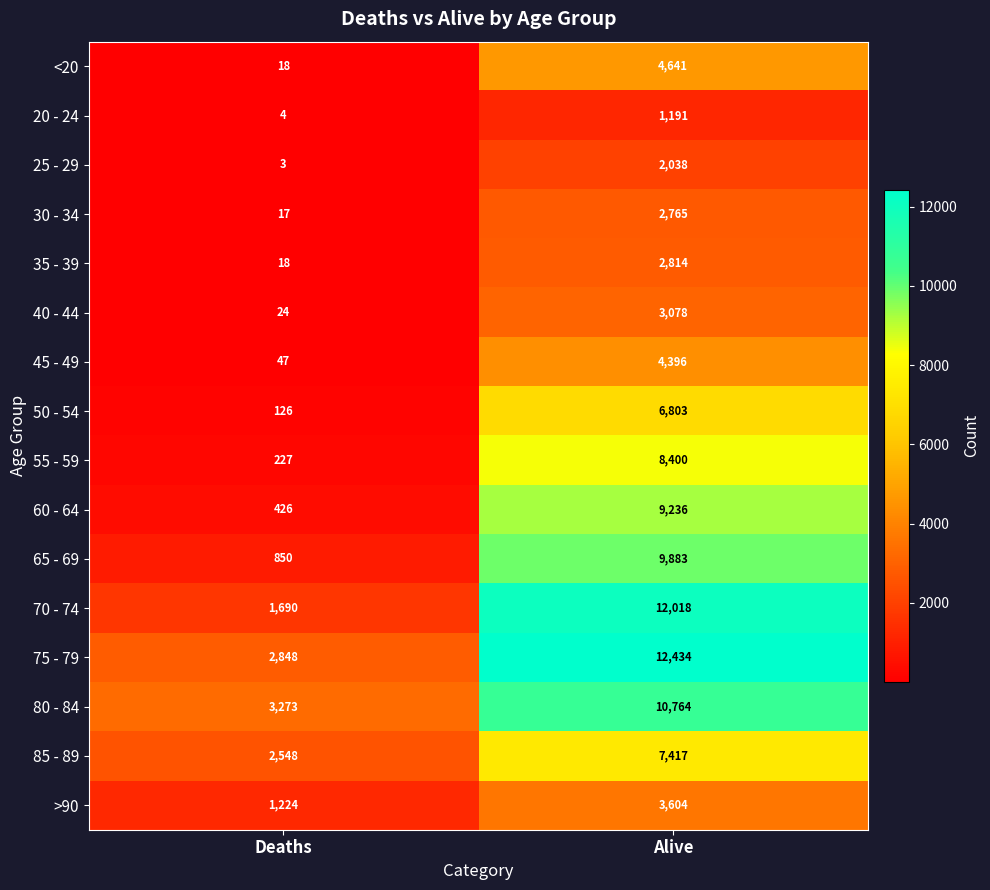

What is the approximate value of 60 - 64 at Deaths?

426